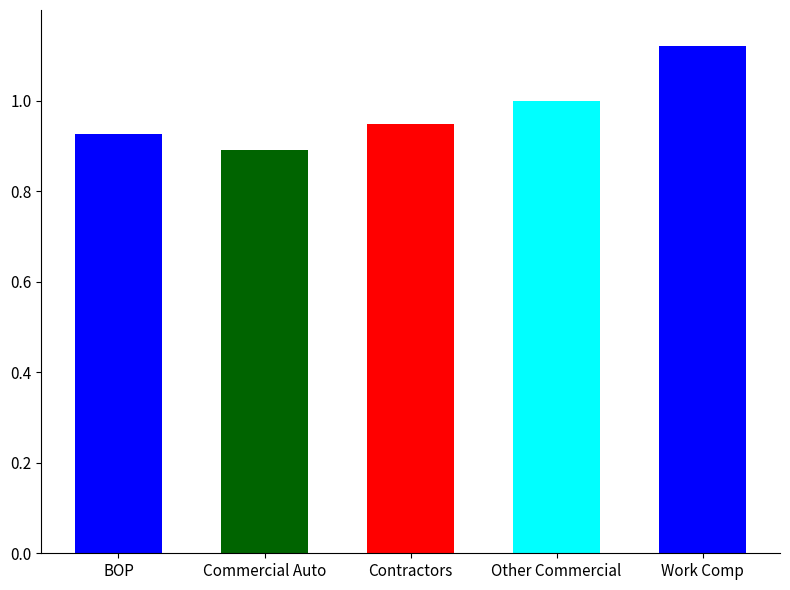

List the labels in order of value, smallest first.

Commercial Auto, BOP, Contractors, Other Commercial, Work Comp